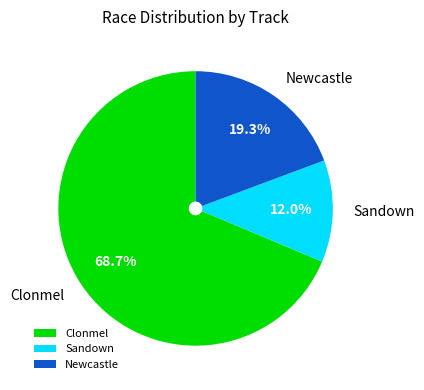

Approximately how many times larger is the value at Newcastle compared to Sandown?

1.6